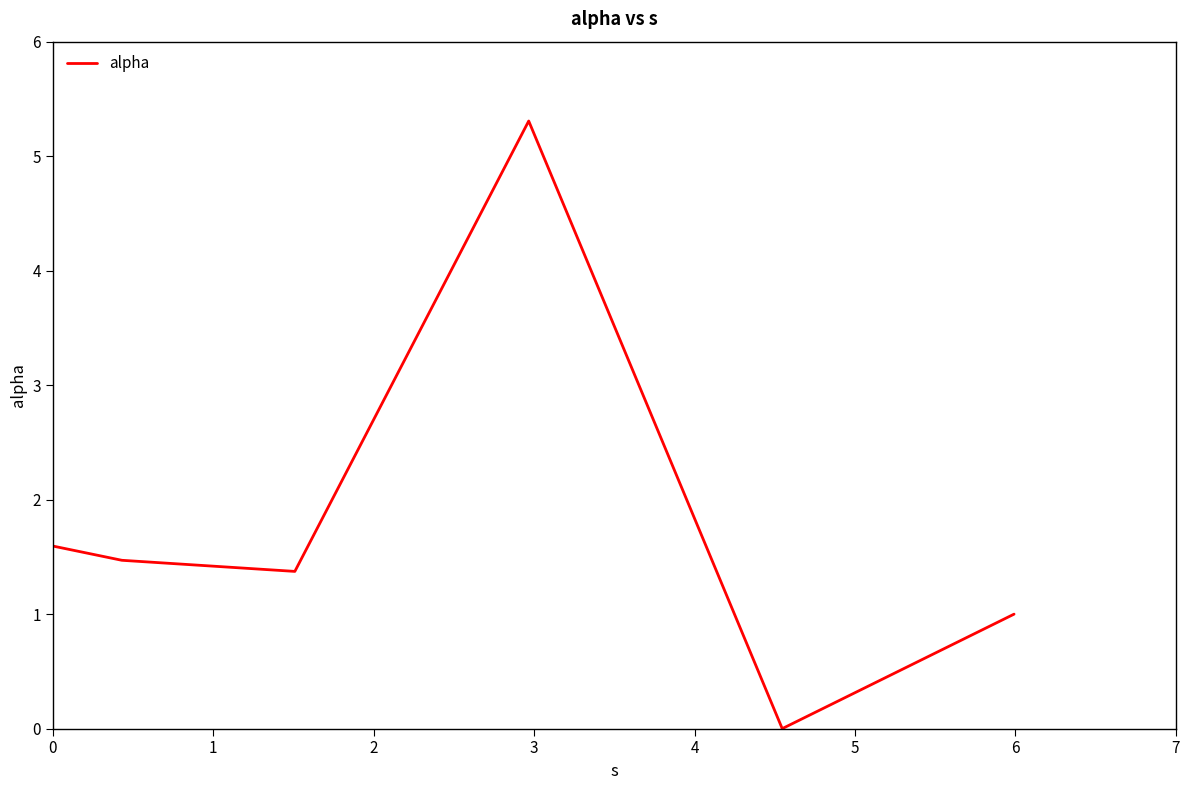

How many positive values are there?

5